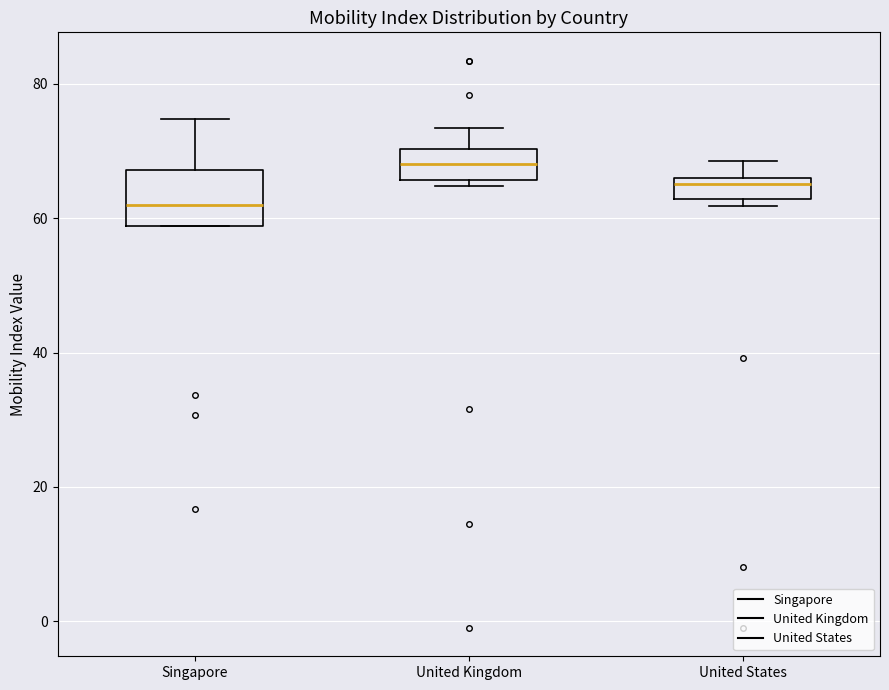

Comparing the boxes themselves (not the whiskers), which one is the tallest?

Singapore